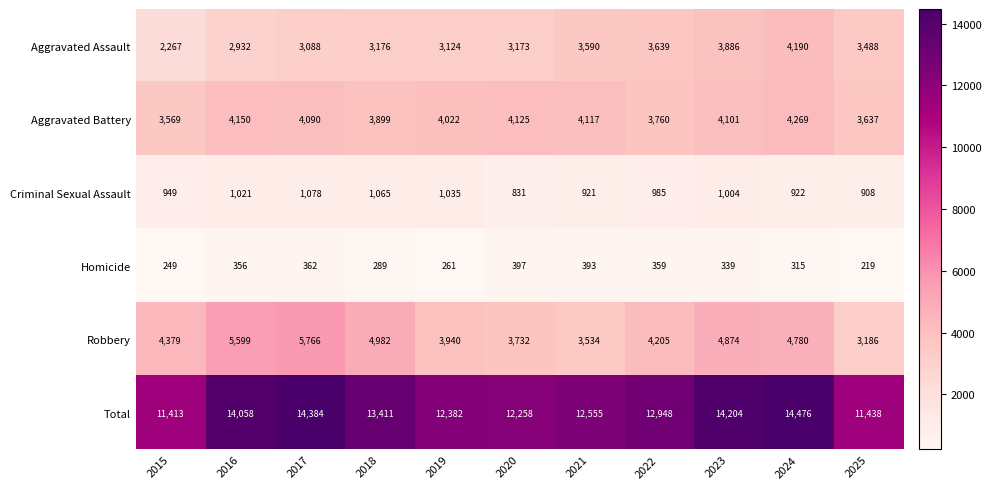

What is the greatest value displayed?

14476